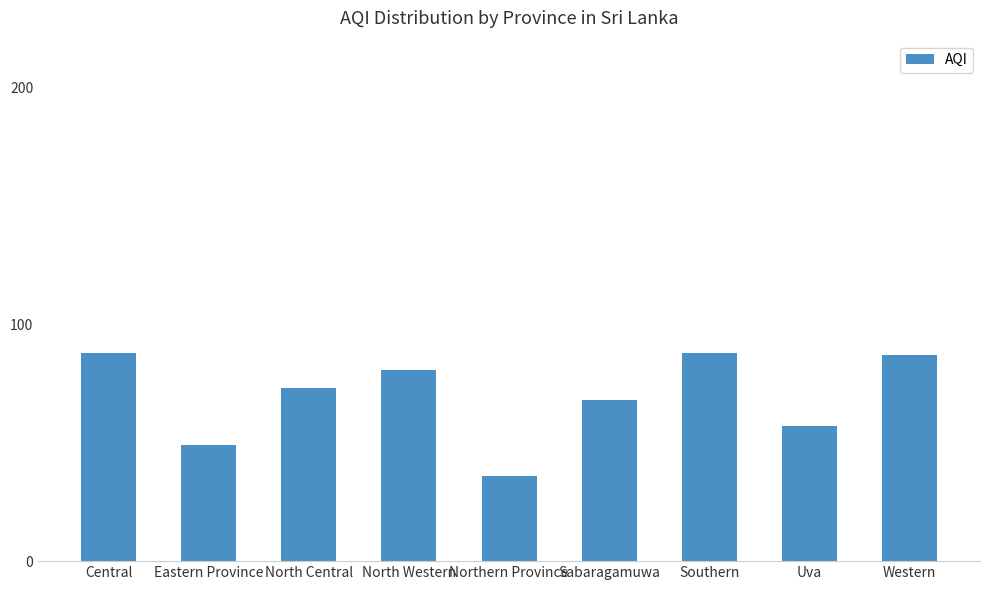

What is the greatest value displayed?

88